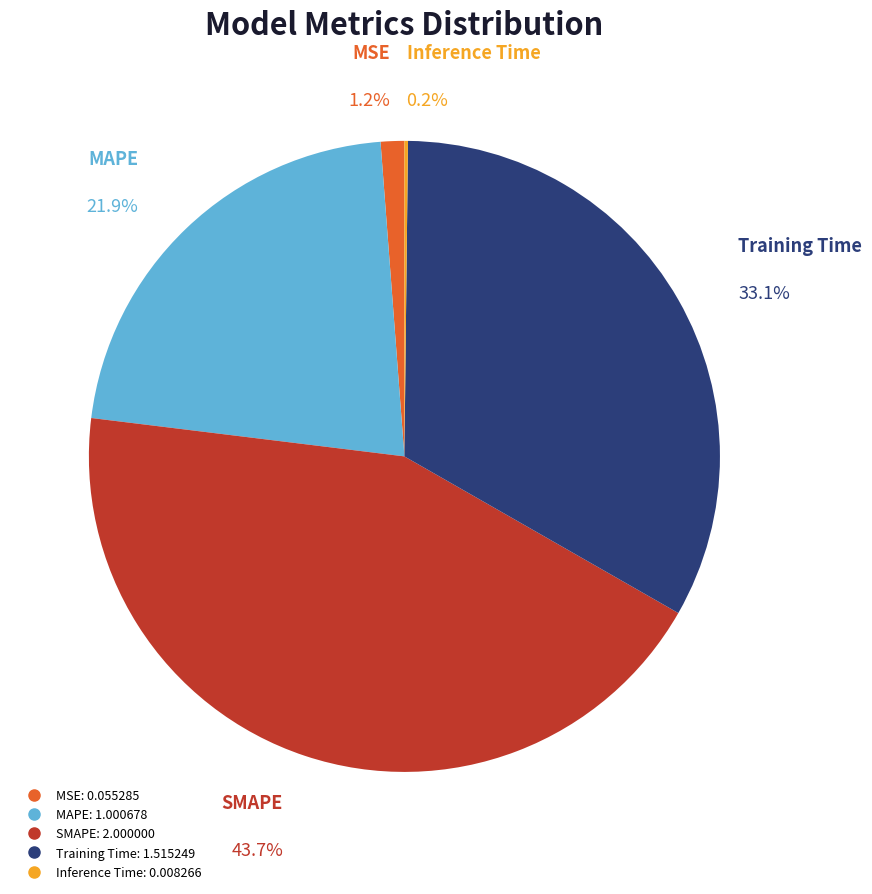

What percentage is the MSE slice, to the nearest percent?

1%